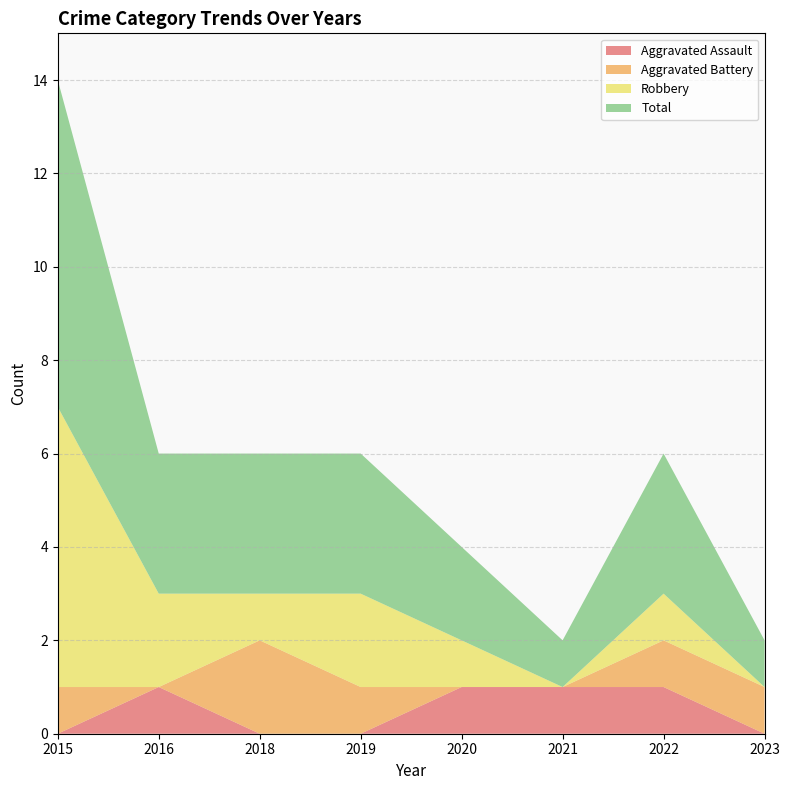

Reading left to right, transcribe all the data shown in this chart.

Aggravated Assault: 2015=0	2016=1	2018=0	2019=0	2020=1	2021=1	2022=1	2023=0
Aggravated Battery: 2015=1	2016=0	2018=2	2019=1	2020=0	2021=0	2022=1	2023=1
Robbery: 2015=6	2016=2	2018=1	2019=2	2020=1	2021=0	2022=1	2023=0
Total: 2015=7	2016=3	2018=3	2019=3	2020=2	2021=1	2022=3	2023=1